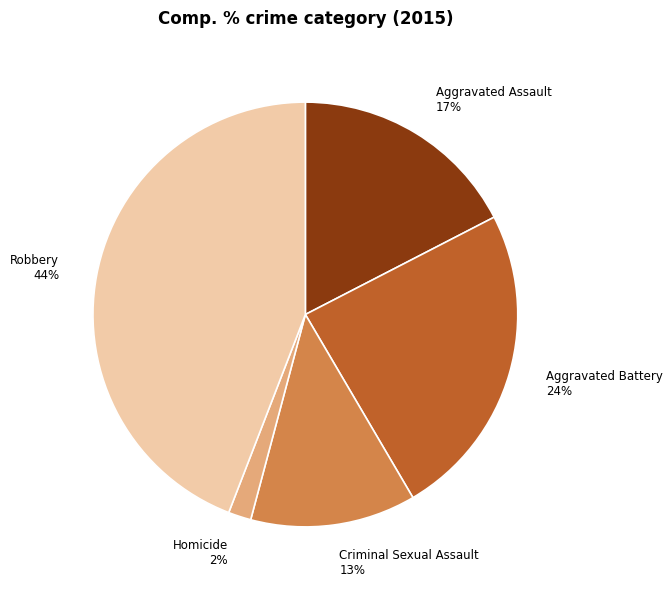

What is the largest slice in the pie chart?

Robbery